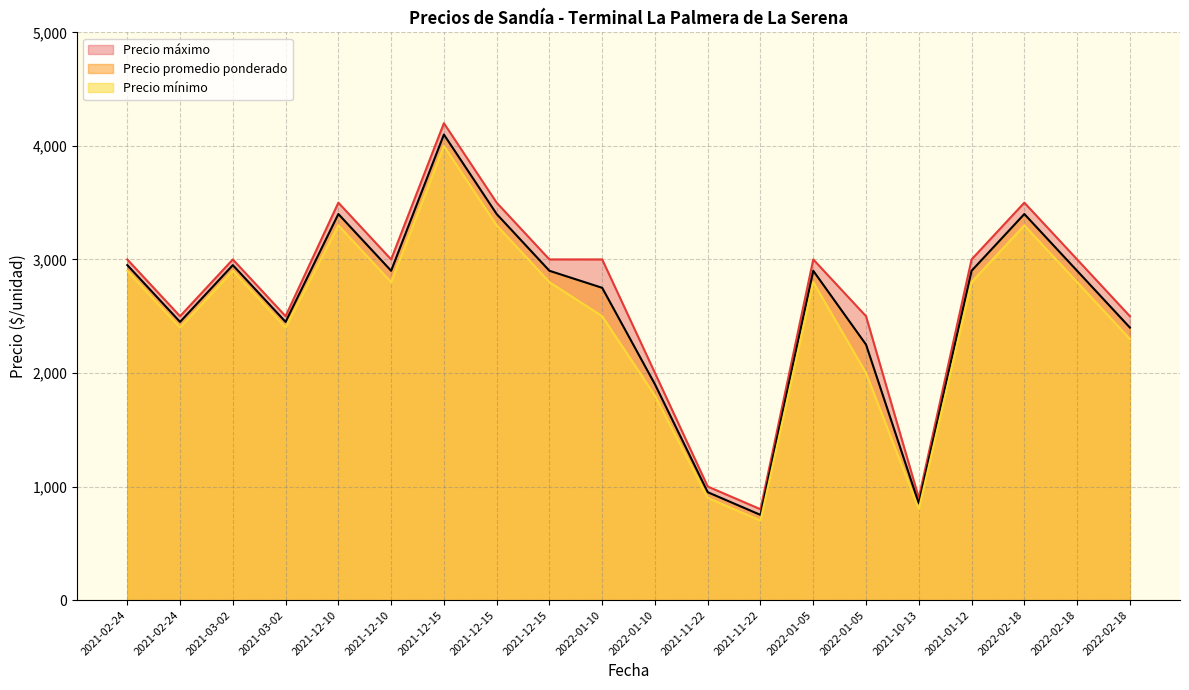

What is the difference between the highest and lowest values at 2021-02-24?

100